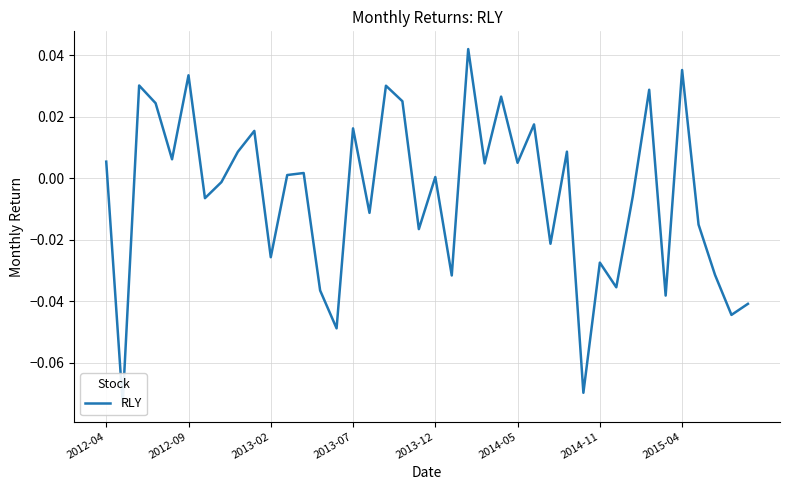

The chart shows a value of -0.1 at 13. True or false?

False